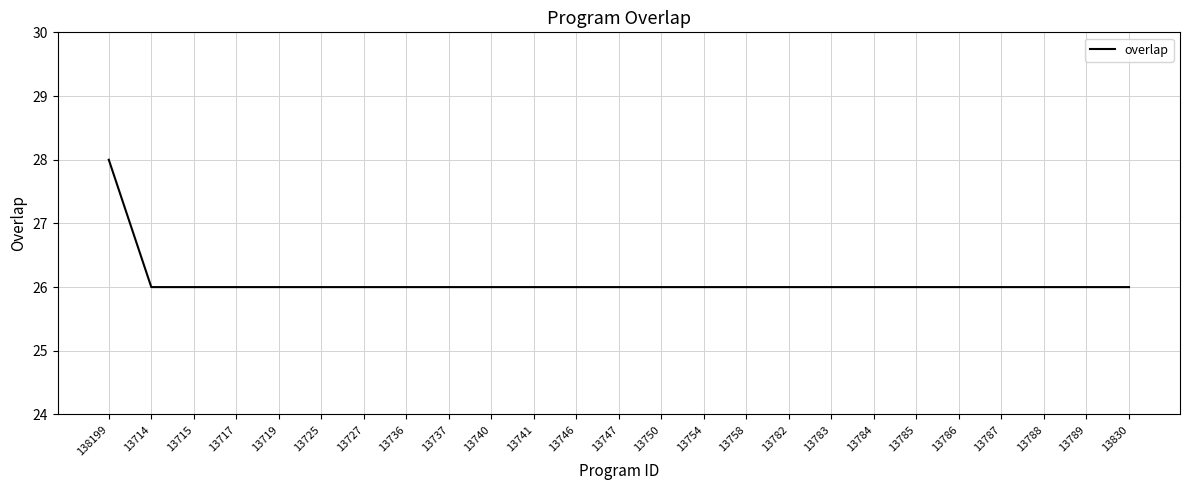

The value at 13740 is 26. True or false?

True